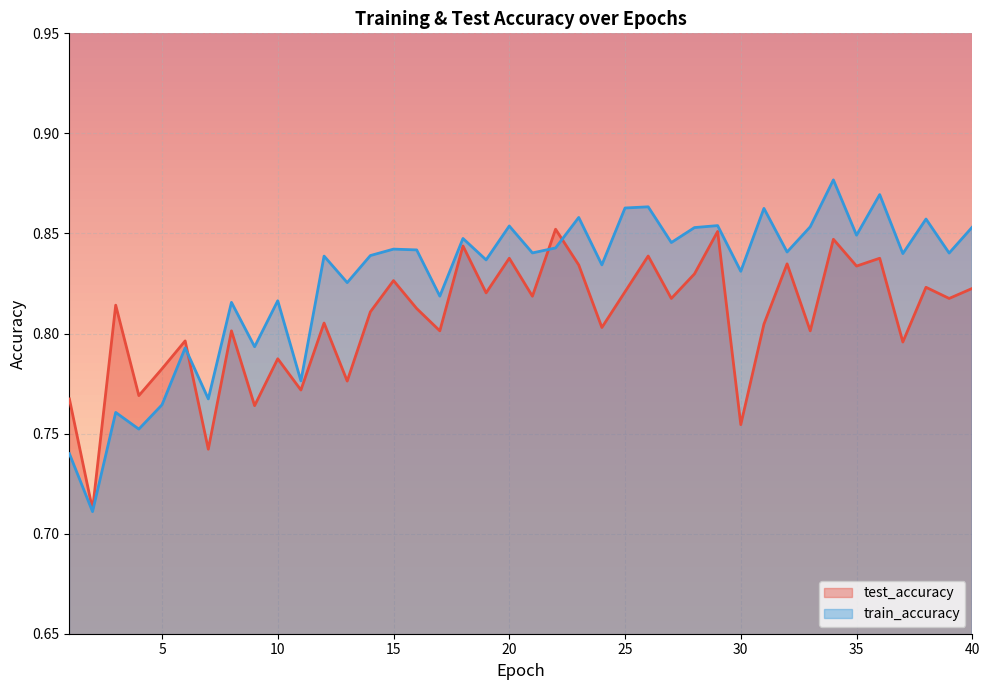

In test_accuracy, how many points are lower than both neighbors (excluding endpoints)?

16